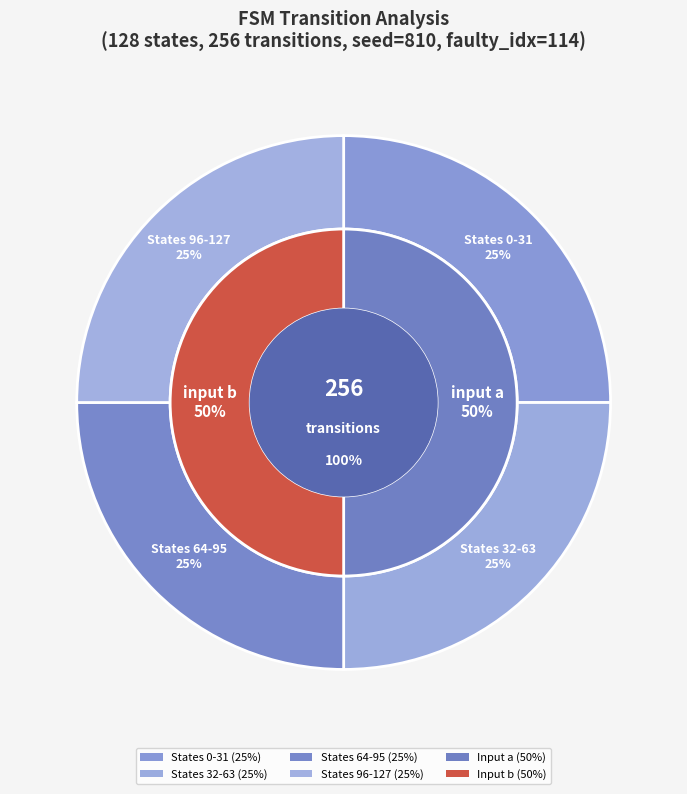

Rank the series at 2 from highest to lowest value.

input_a, input_b